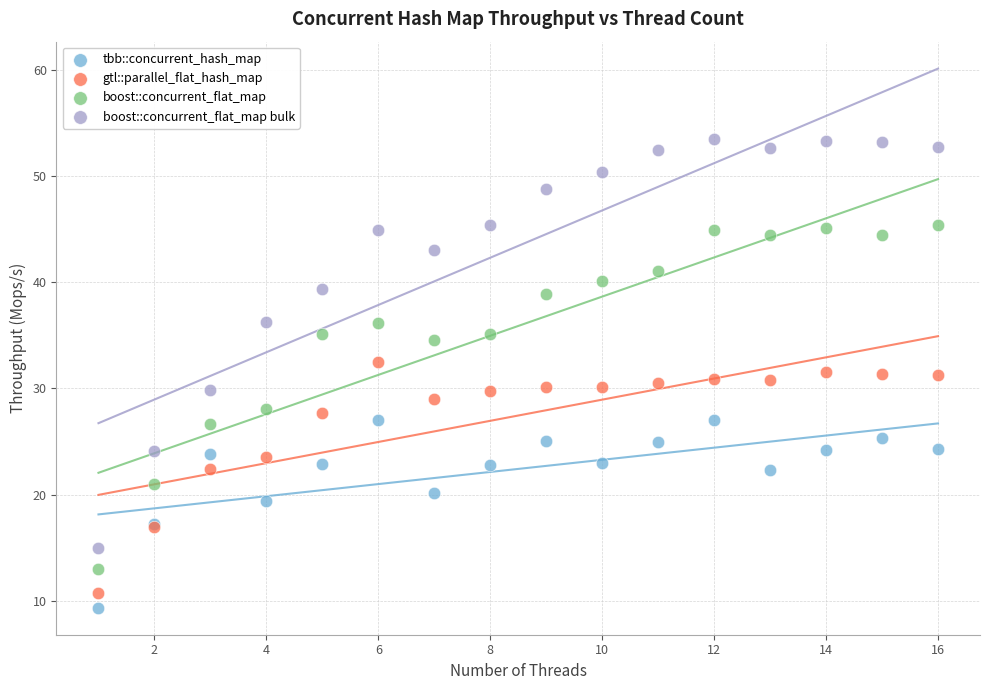

Which series contains the highest Y value?

boost::concurrent_flat_map bulk